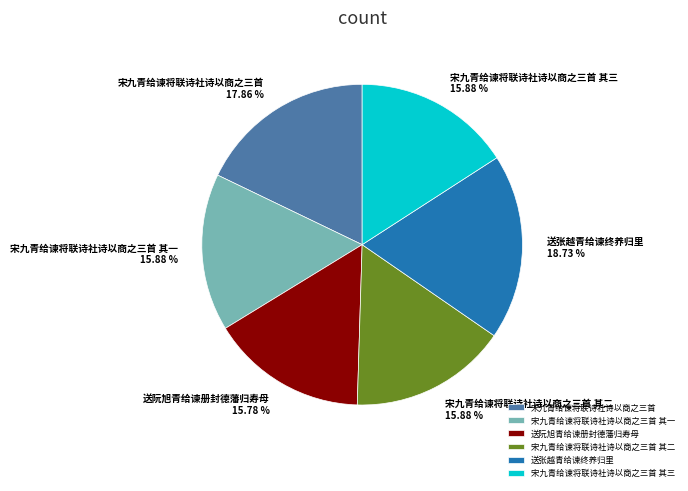

What is the largest slice in the pie chart?

送张越青给谏终养归里